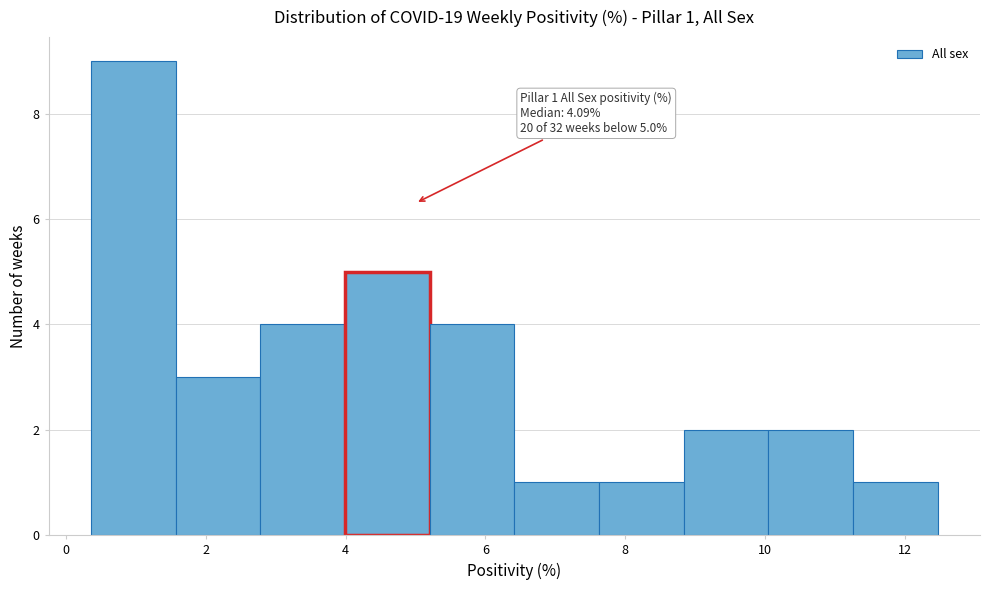

Over which range of the x-axis is the bar tallest?

0.4 to 1.6